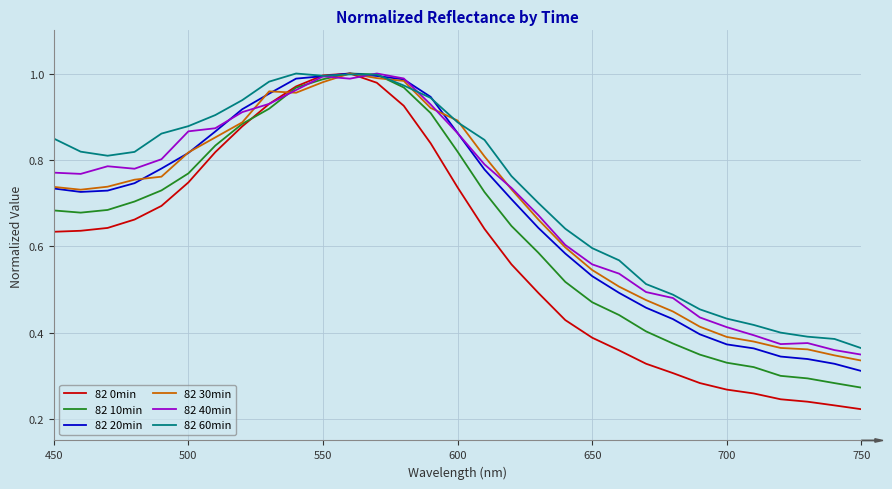

Does the chart have visible grid lines?

Yes